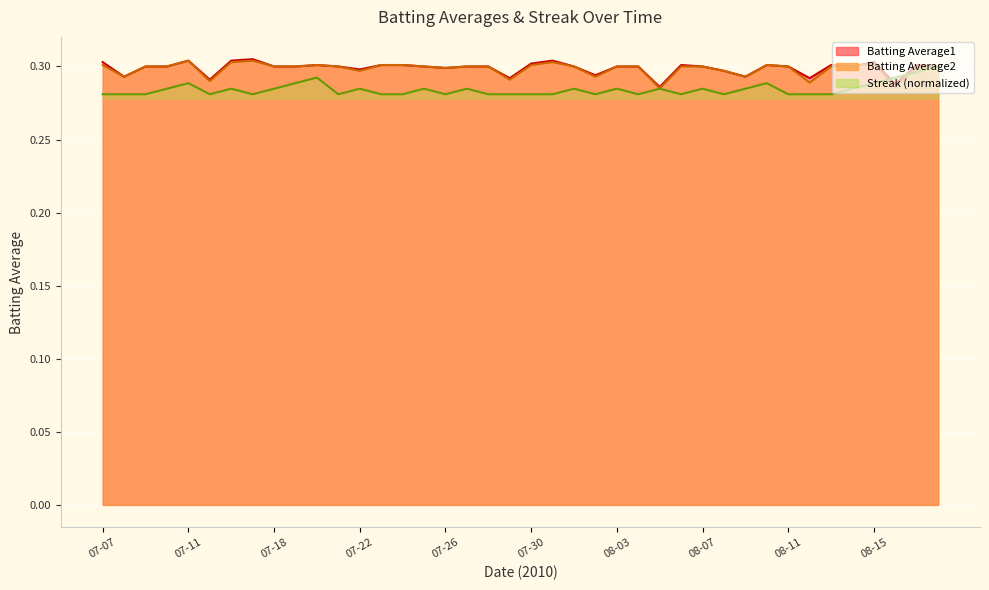

True or false: Batting Average1 has a value of 0.3 at 08-07.

True